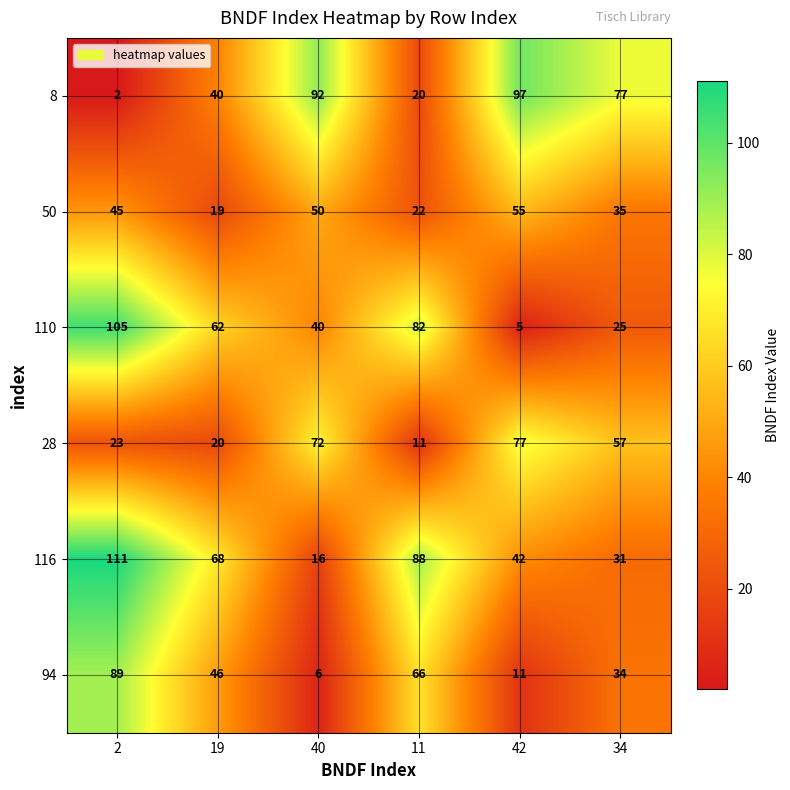

Count the number of categories in the chart.

6